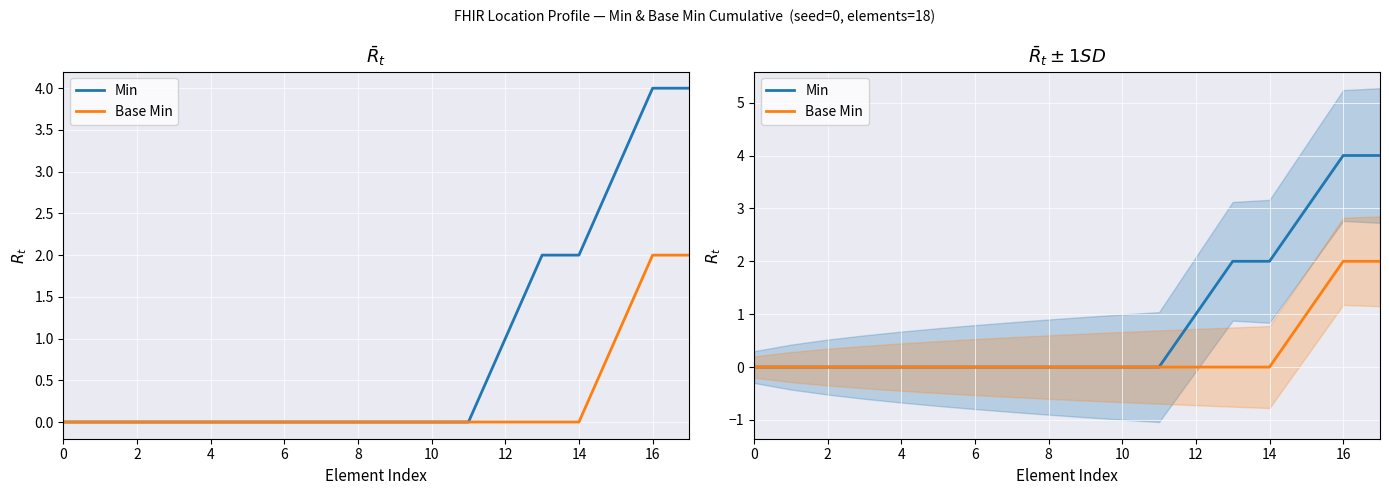

Which series has the largest range (max minus min)?

Min